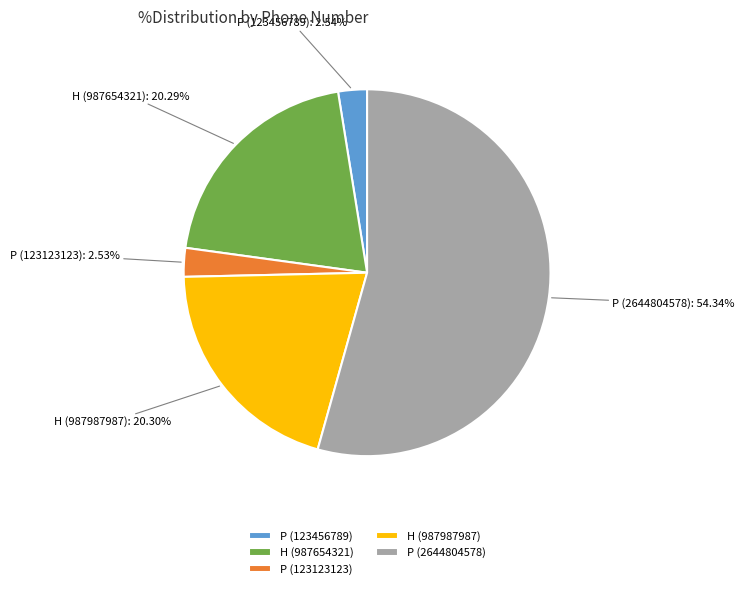

What is the total percentage of P (123456789) and P (123123123)?

5.1%